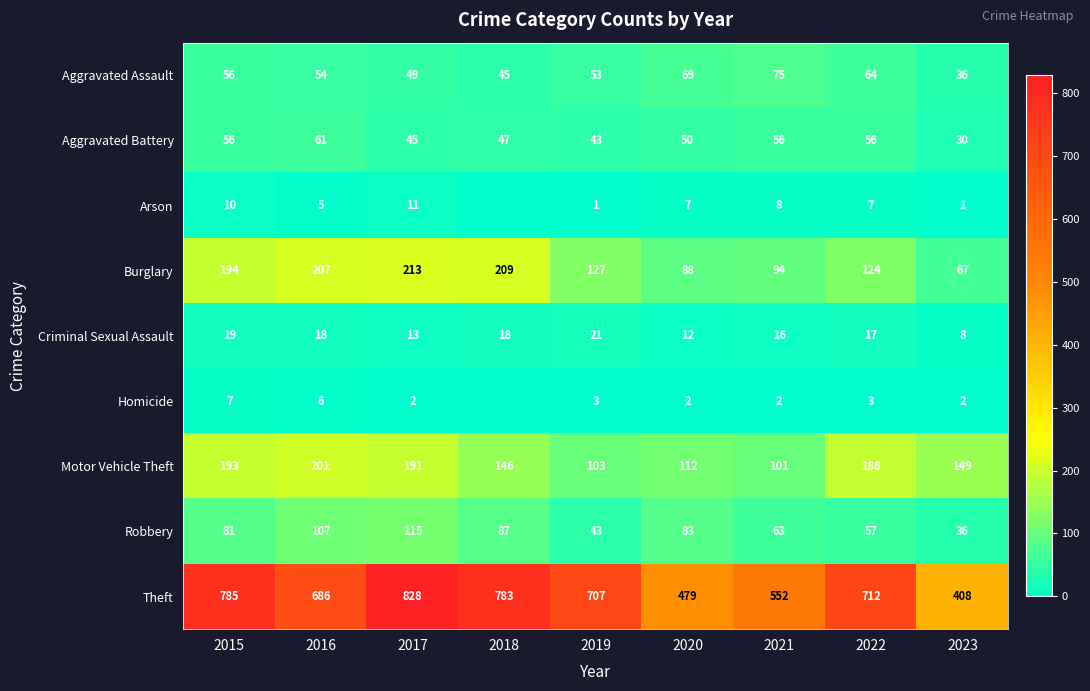

How many Aggravated Assault values are between 49 and 64?

5